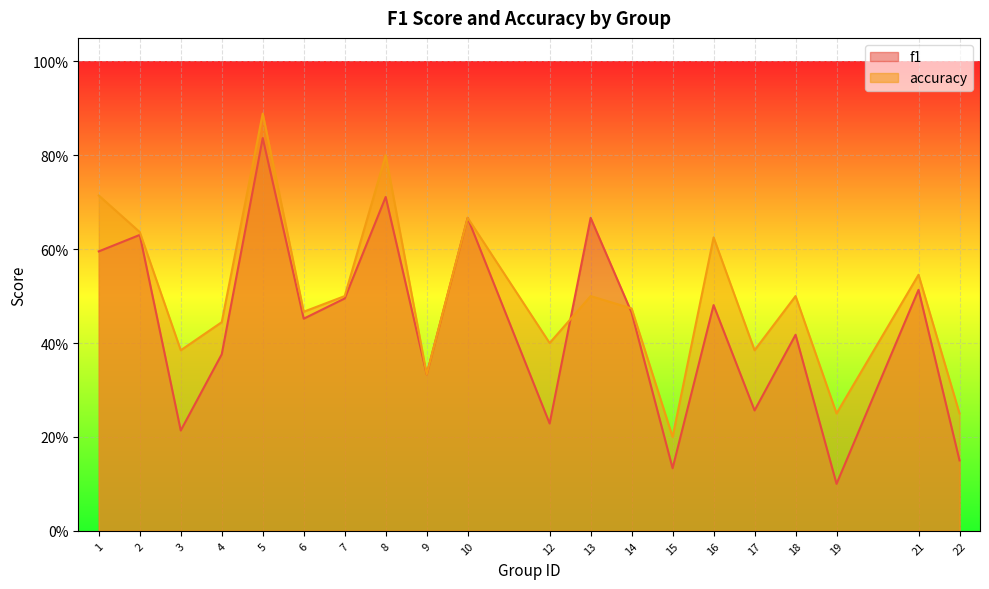

At which label does f1 reach its minimum?

19